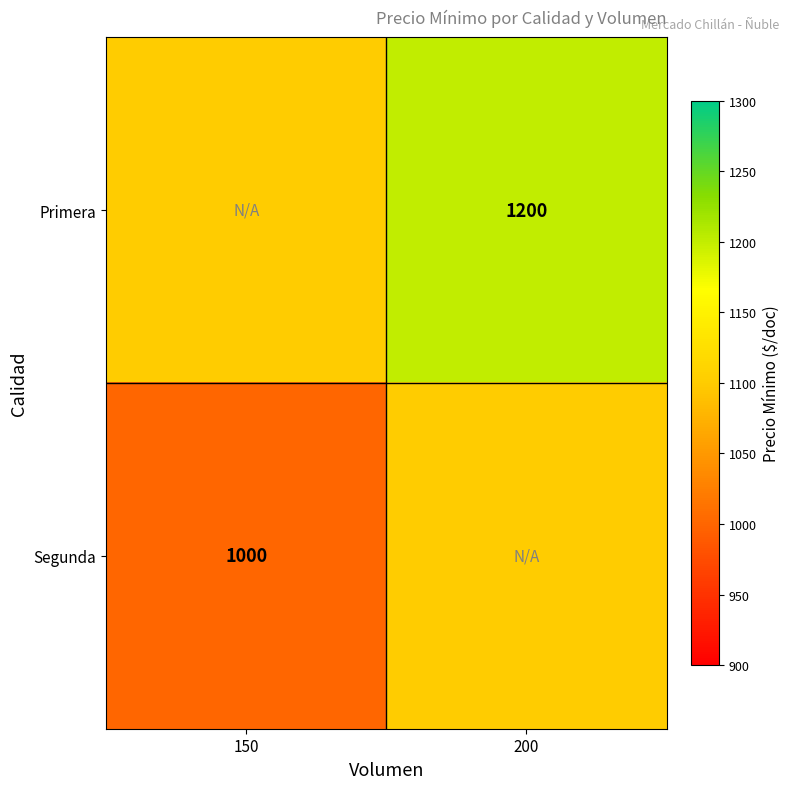

The Primera series shows 1594 at 200. True or false?

False